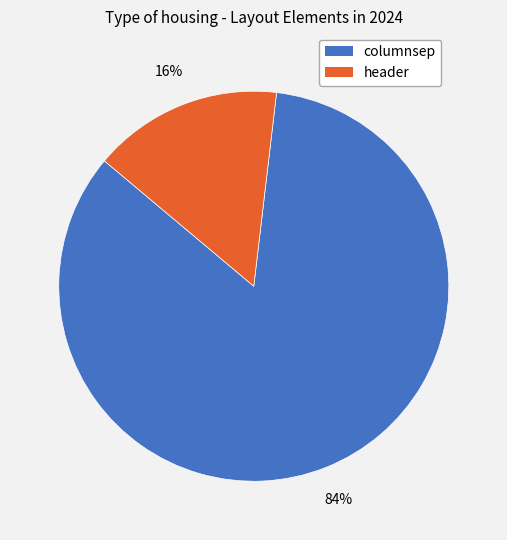

What percentage is the columnsep slice, to the nearest percent?

84%